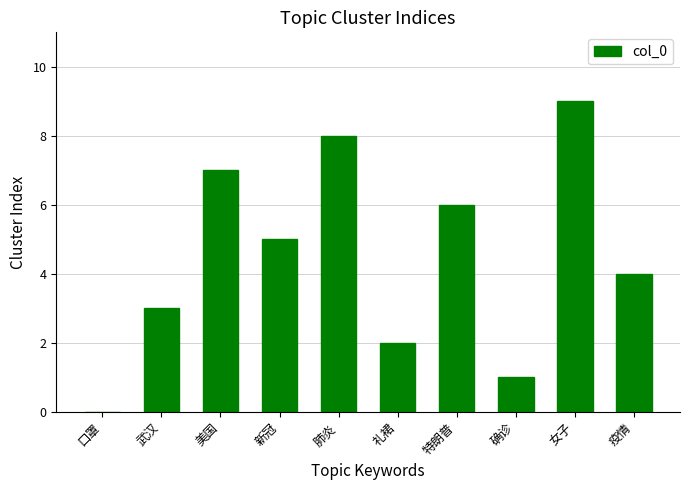

The chart shows a value of 2 at 确诊. True or false?

False